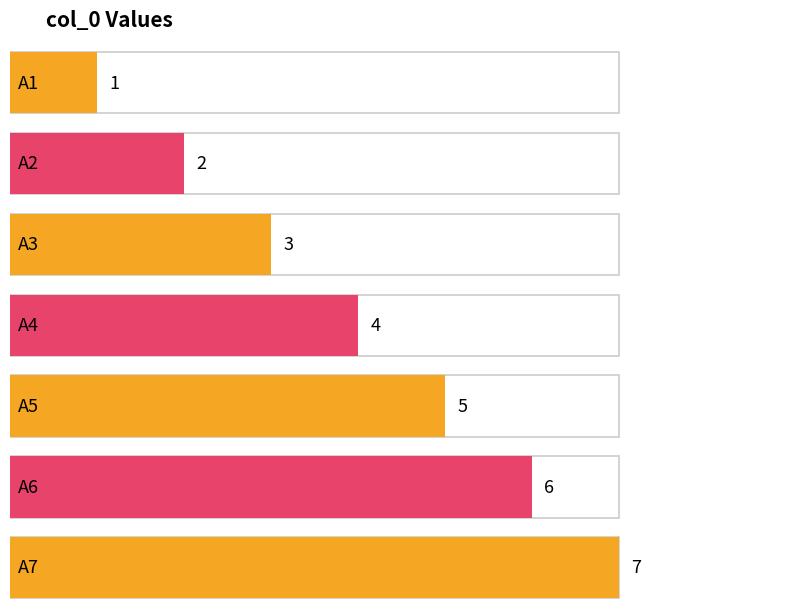

List the labels in order of value, smallest first.

A1, A2, A3, A4, A5, A6, A7